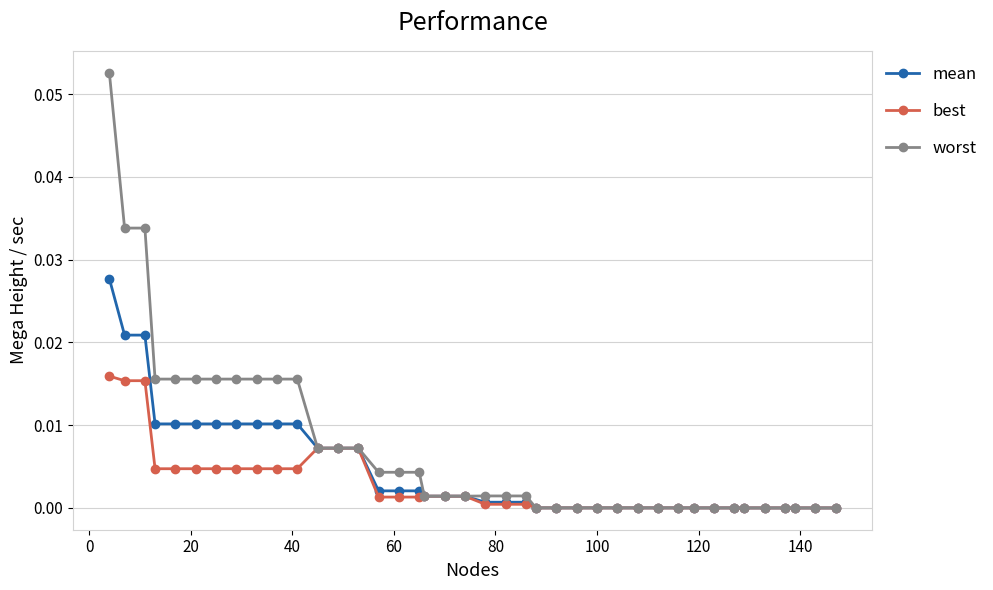

Which series has the largest total across all categories?

worst